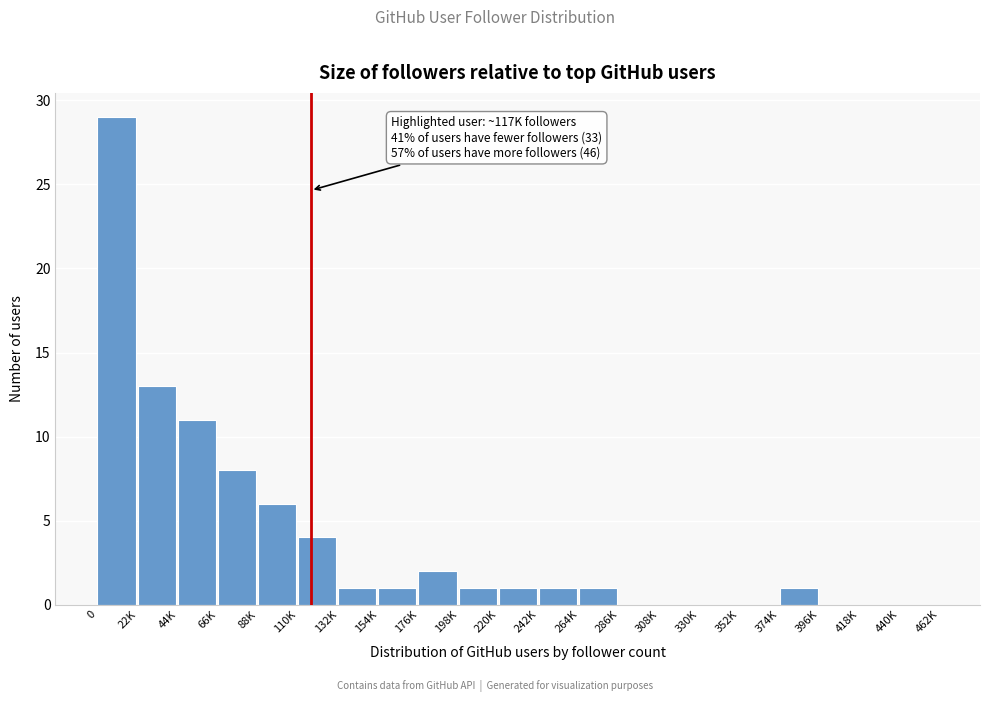

Reading right to left, transcribe all the data shown in this chart.

440K=0	418K=0	396K=0	374K=1	352K=0	330K=0	308K=0	286K=0	264K=1	242K=1	220K=1	198K=1	176K=2	154K=1	132K=1	110K=4	88K=6	66K=8	44K=11	22K=13	0=29